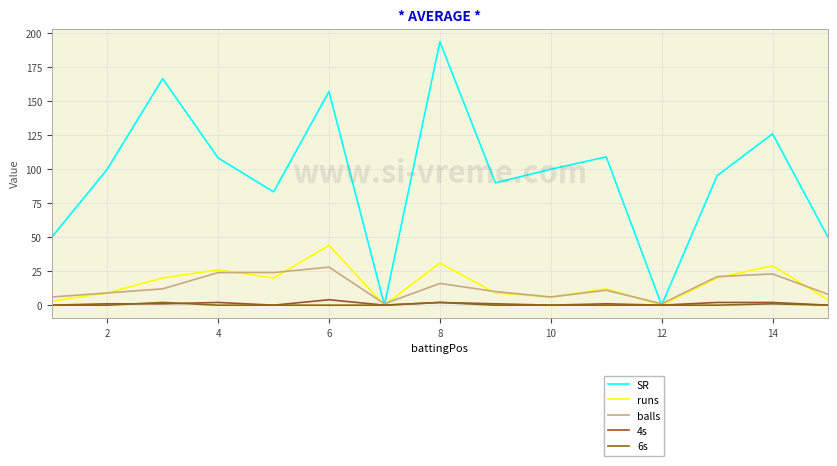

Does the chart have visible grid lines?

Yes